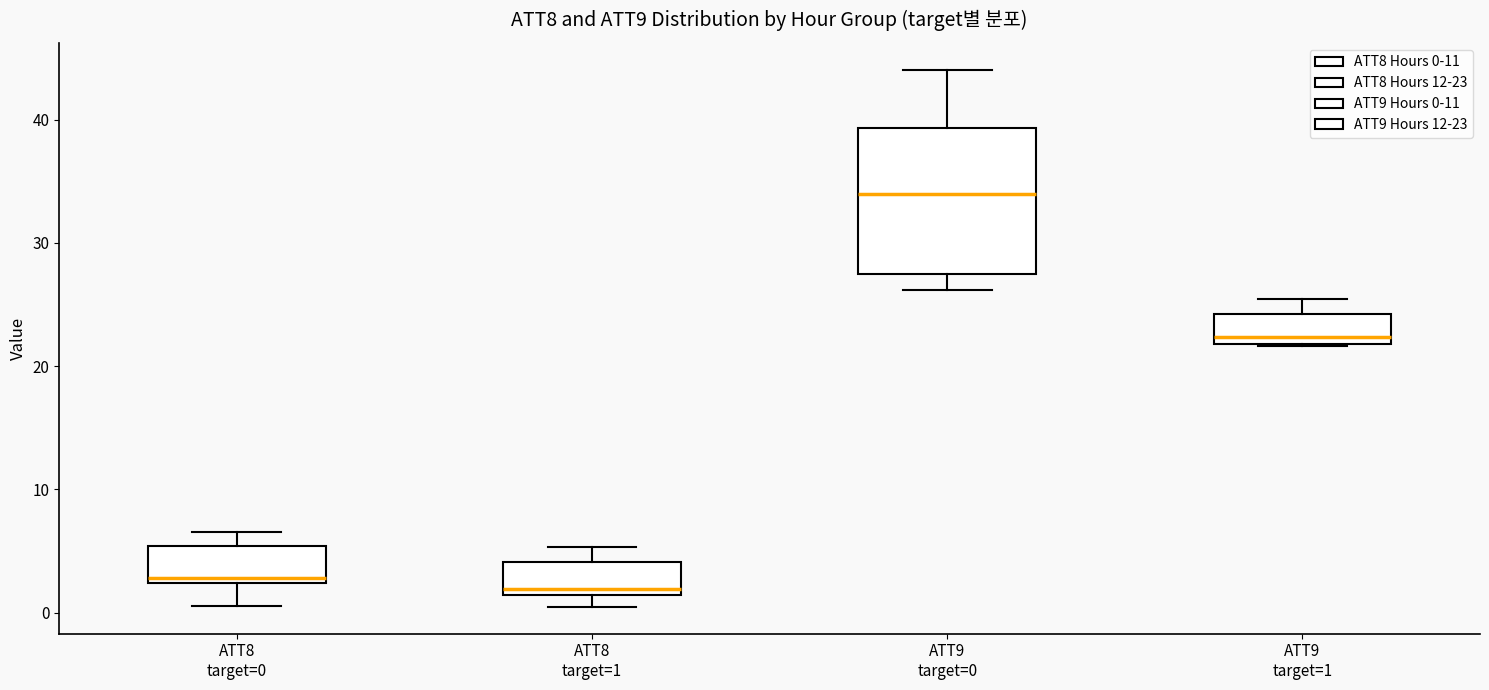

Which box has the highest median line?

ATT9 target=0